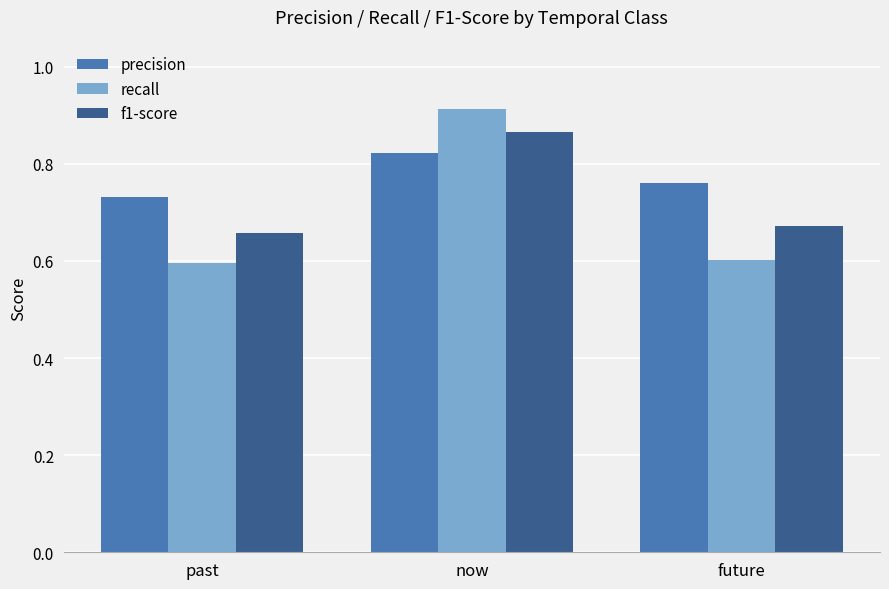

Is the value of precision at past greater than the value of recall at past?

Yes